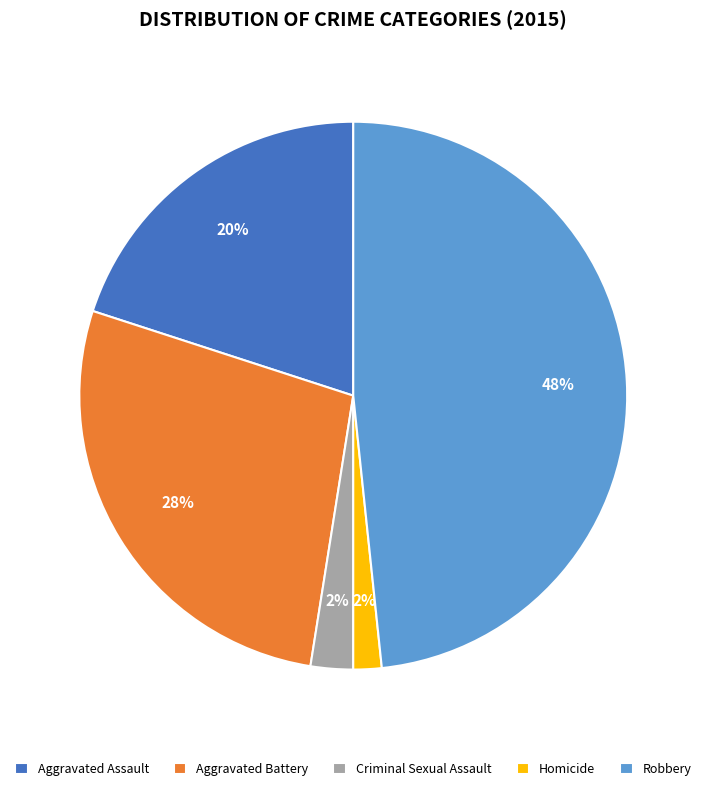

Do Homicide and Aggravated Assault together represent more than half of the pie?

No